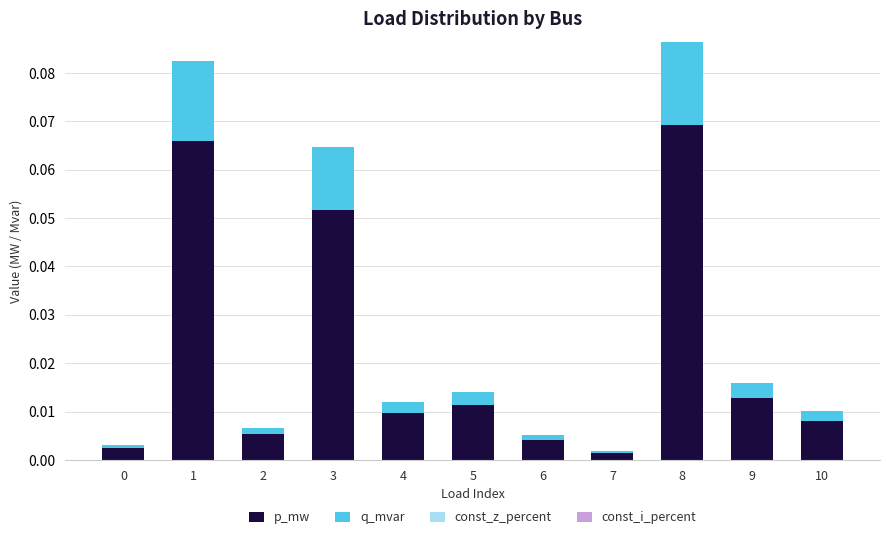

Which category has the highest value in the p_mw series?

8